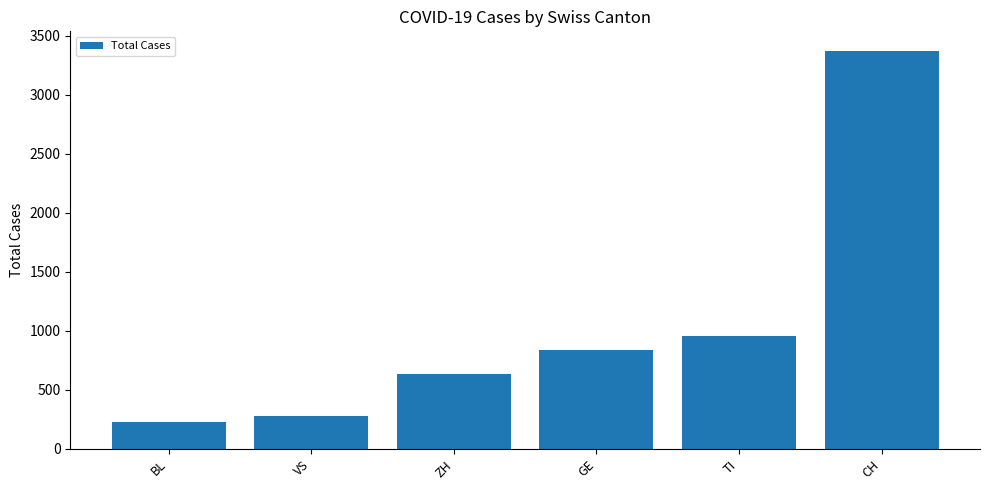

List the labels in order of value, smallest first.

BL, VS, ZH, GE, TI, CH